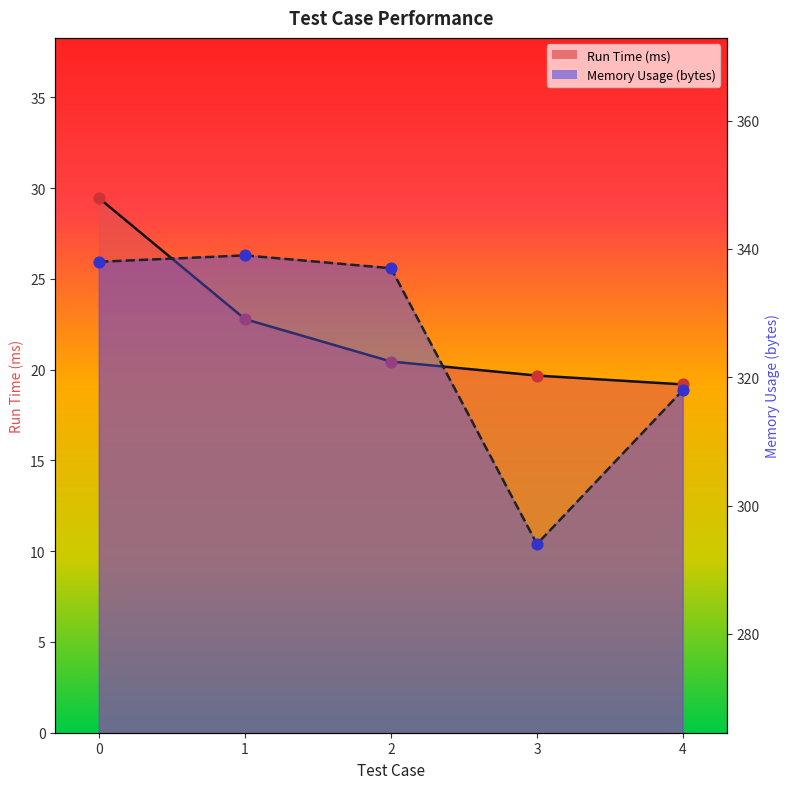

What are all the series names shown in the legend?

Run Time (ms), Memory Usage (bytes)